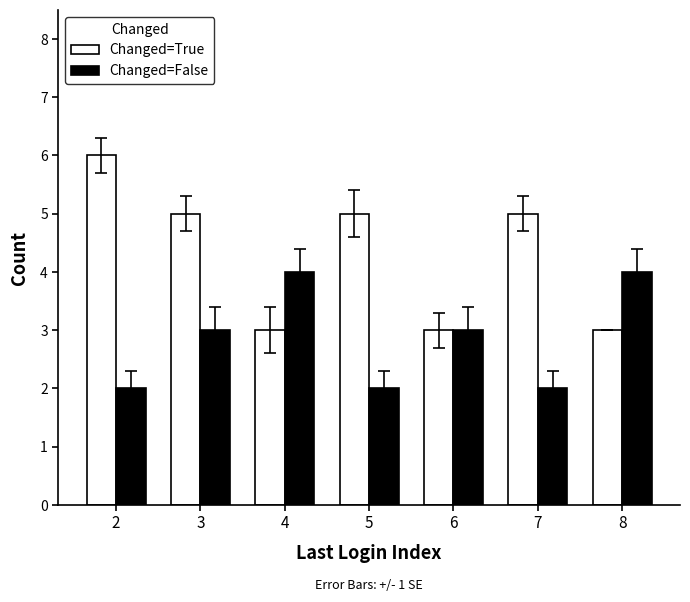

Rank the series by their average value, from lowest to highest.

Changed=False, Changed=True